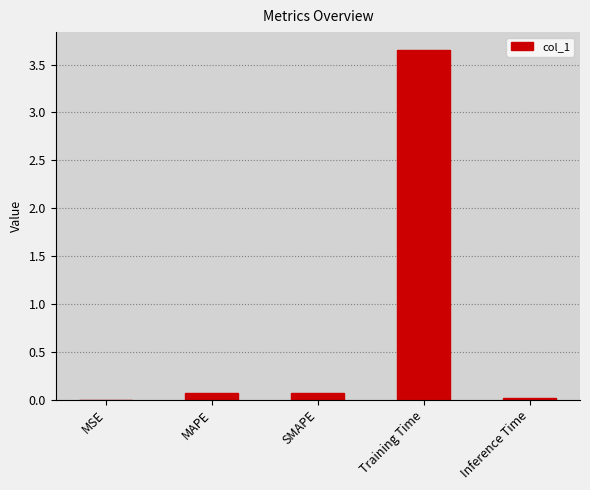

The value at SMAPE is 0.1. True or false?

True